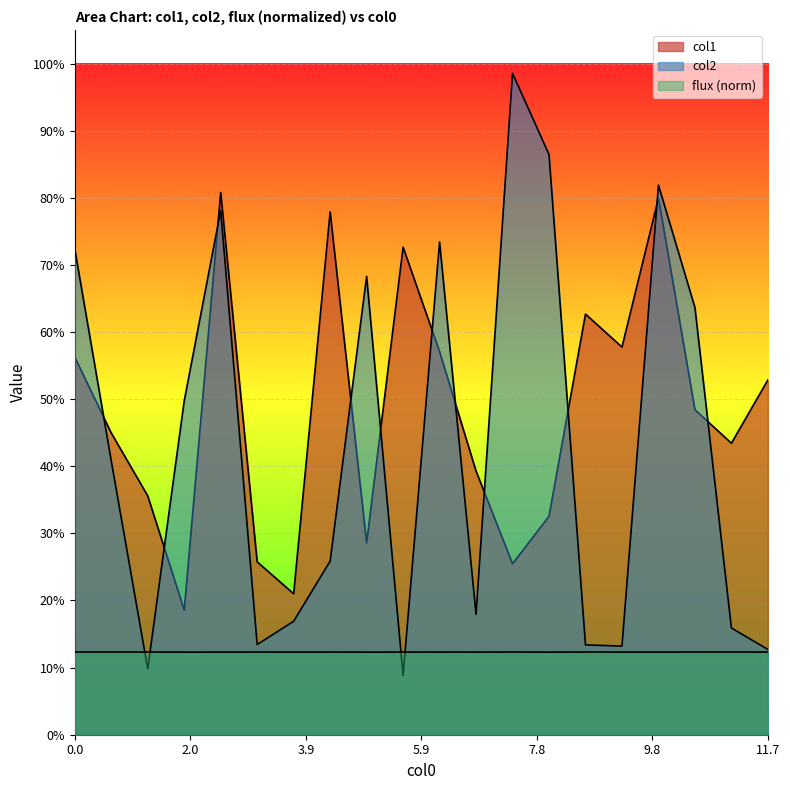

Which series has the widest spread of values?

col2